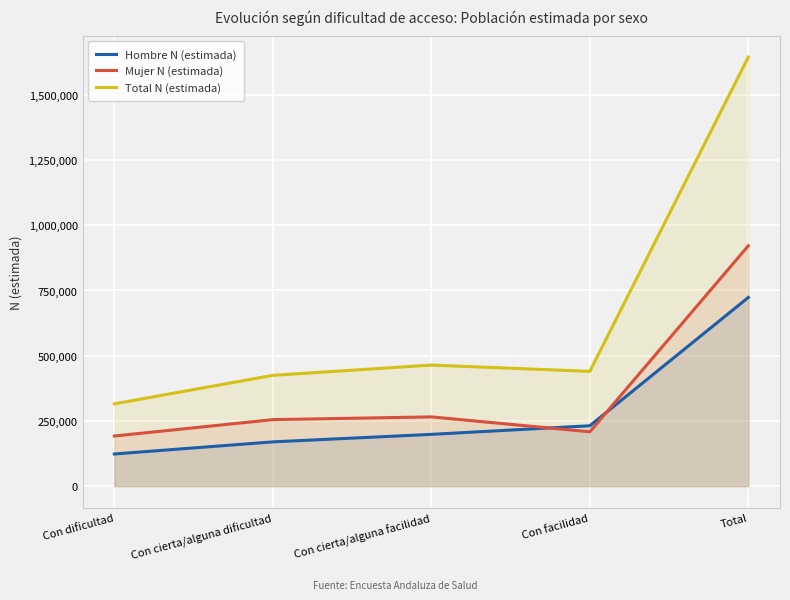

True or false: Mujer N (estimada) has a value of 921301 at Total.

True